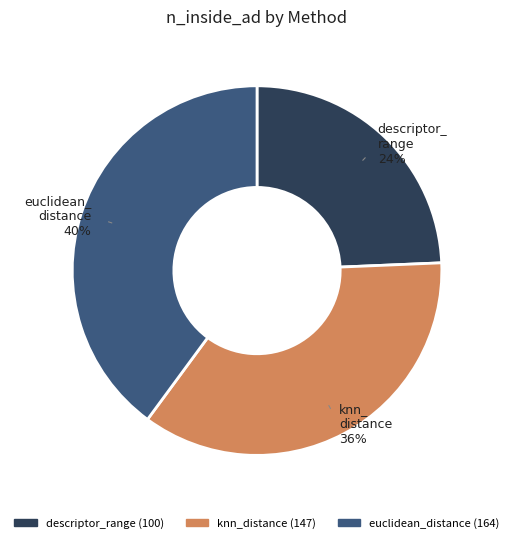

Which slice is the largest?

euclidean_distance